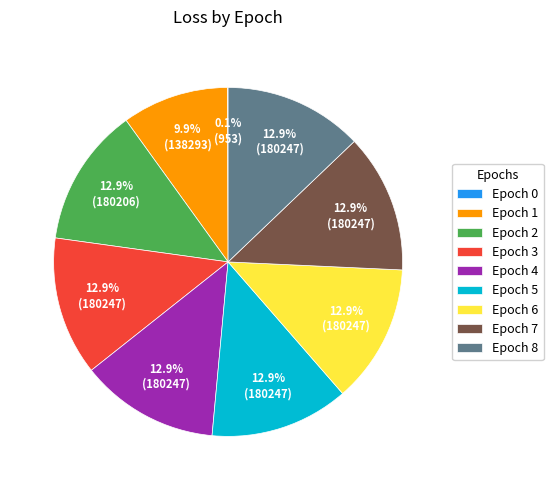

What is the ratio of the value at Epoch 2 to the value at Epoch 1?

1.3